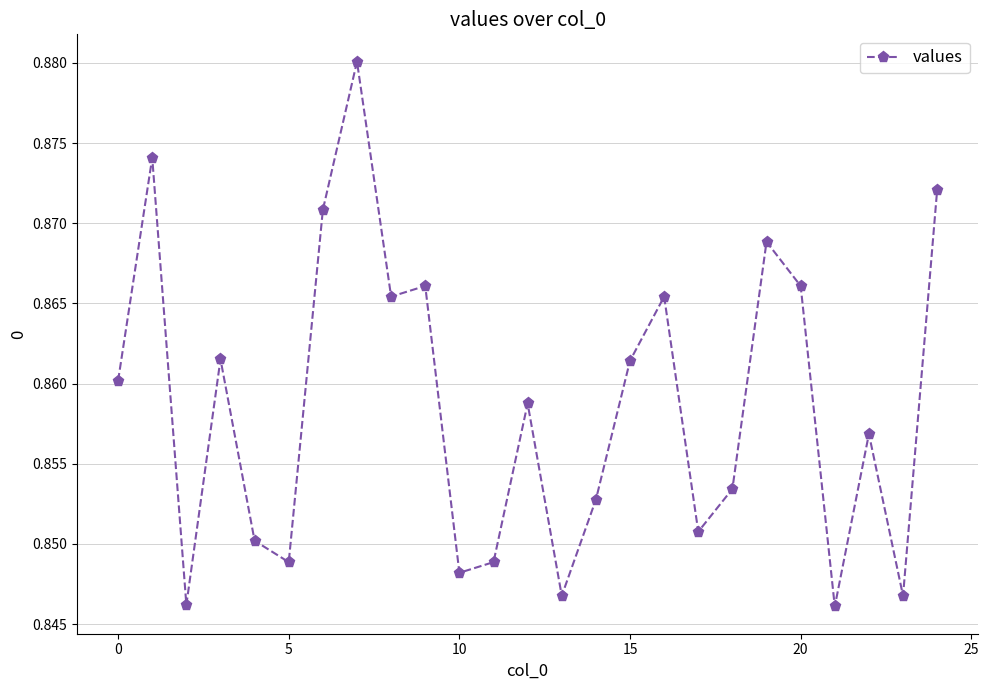

What is the sum of all values?

21.5